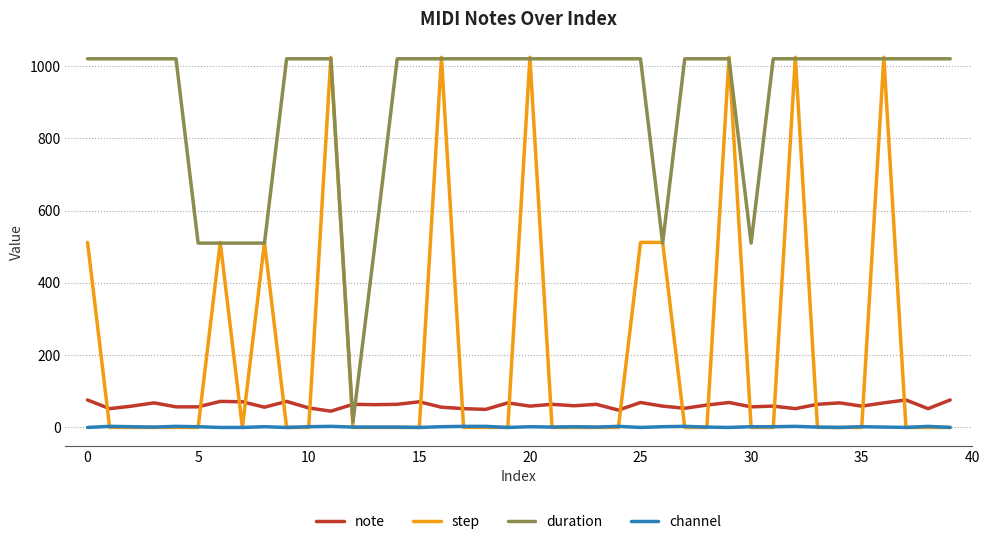

Which series has the widest spread of values?

step